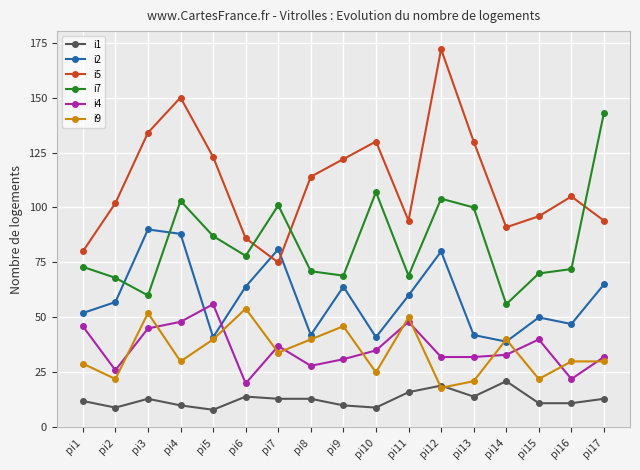

True or false: i4 and i7 cross at least once.

False